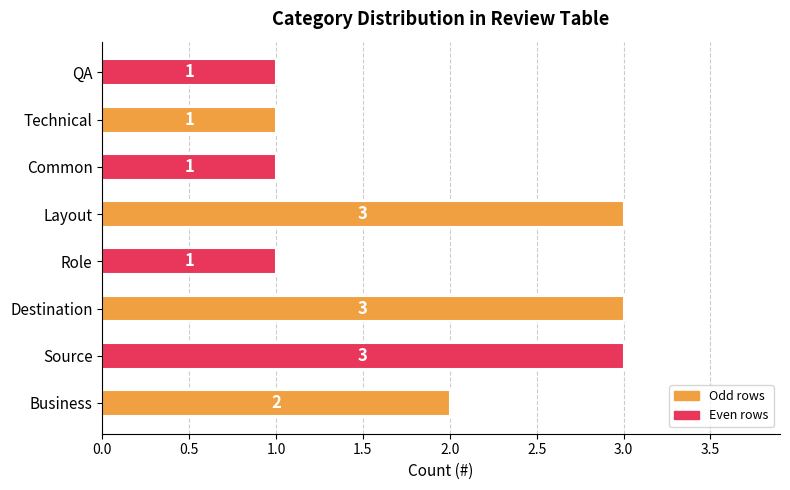

Reading top to bottom, list all the values displayed in this chart.

QA=1	Technical=1	Common=1	Layout=3	Role=1	Destination=3	Source=3	Business=2